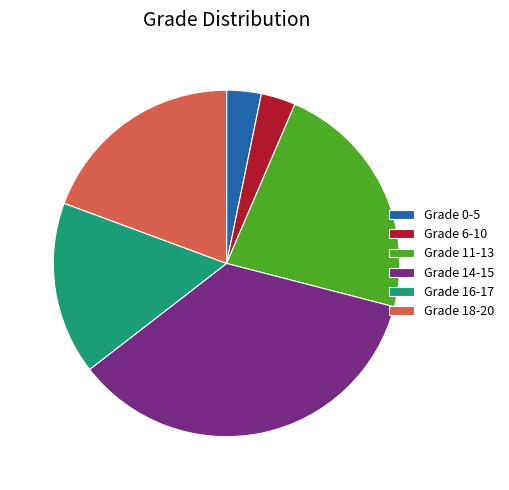

Count the number of slices in the pie.

6